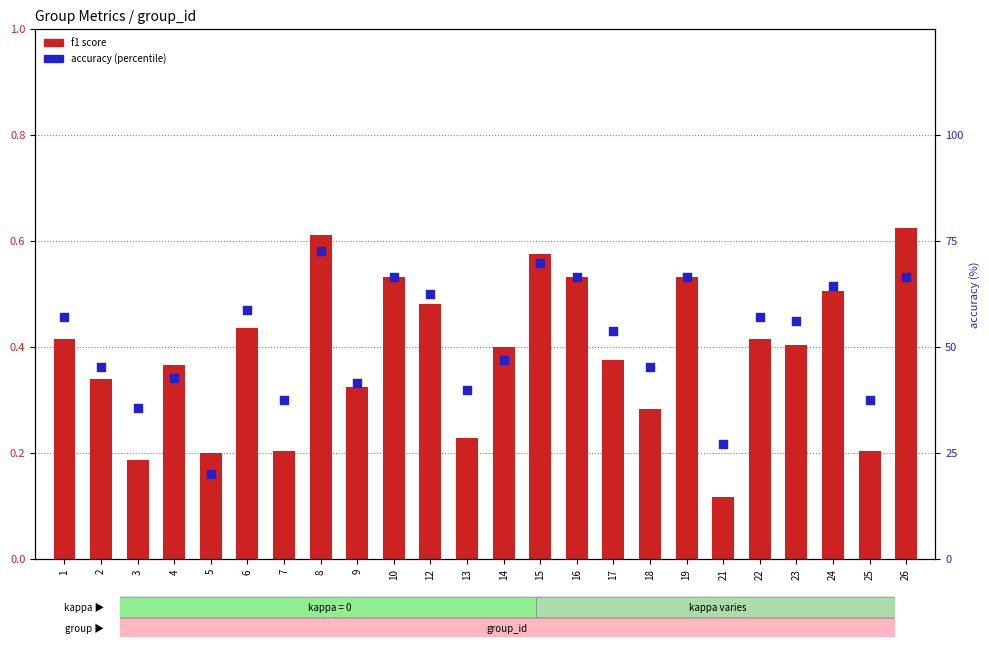

Which series reaches the maximum Y coordinate?

accuracy